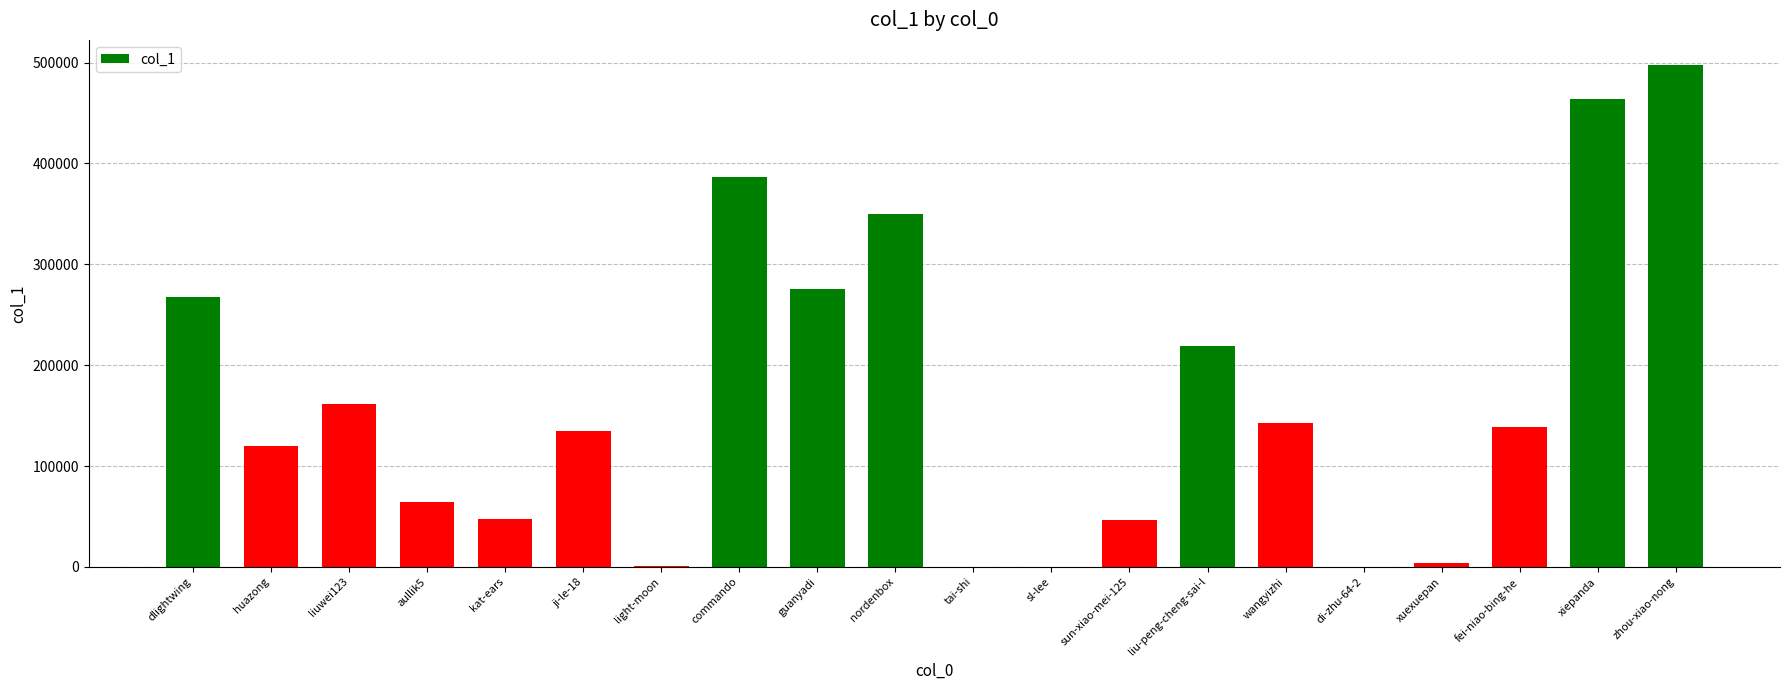

True or false: the data shows 109827 at aullik5.

False